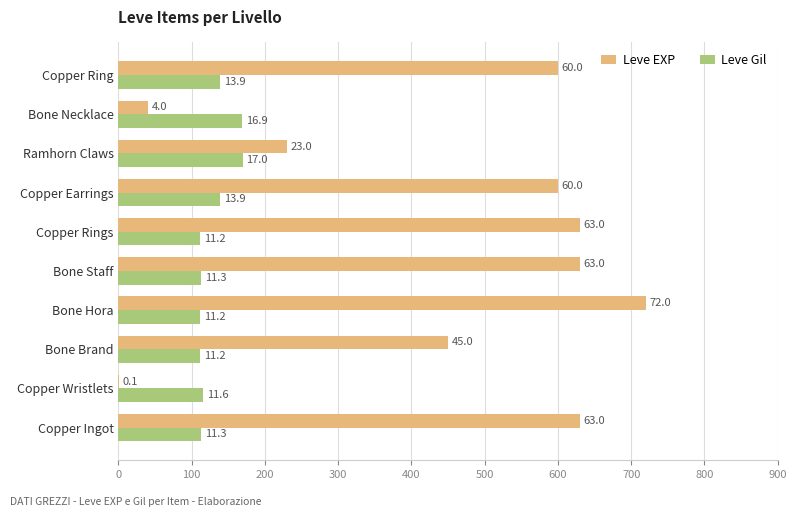

What are all the series names shown in the legend?

Leve EXP, Leve Gil